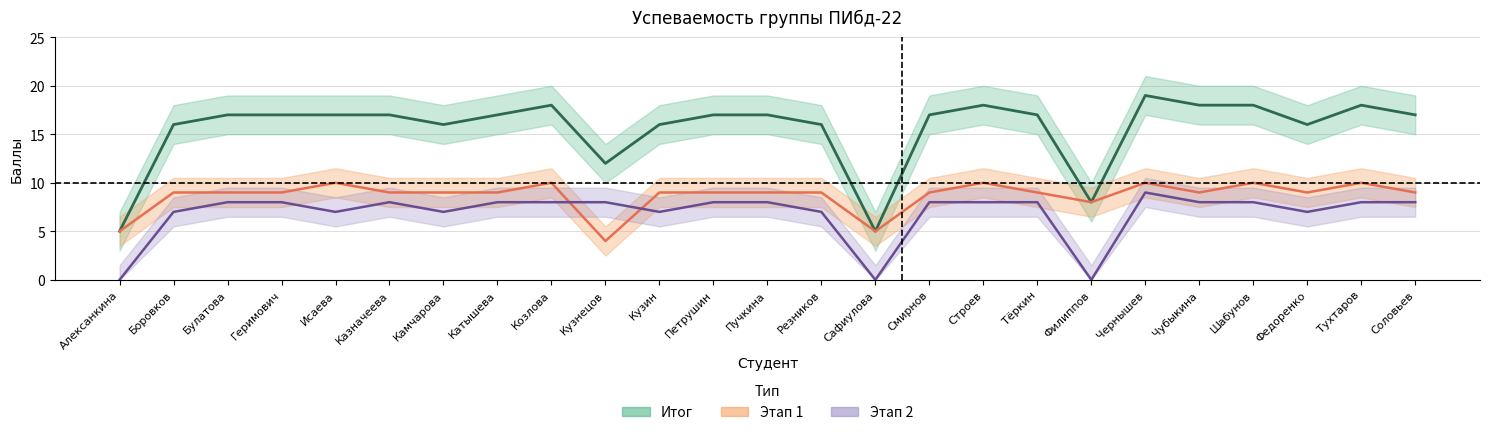

True or false: Итог and Этап 2 cross at least once.

False